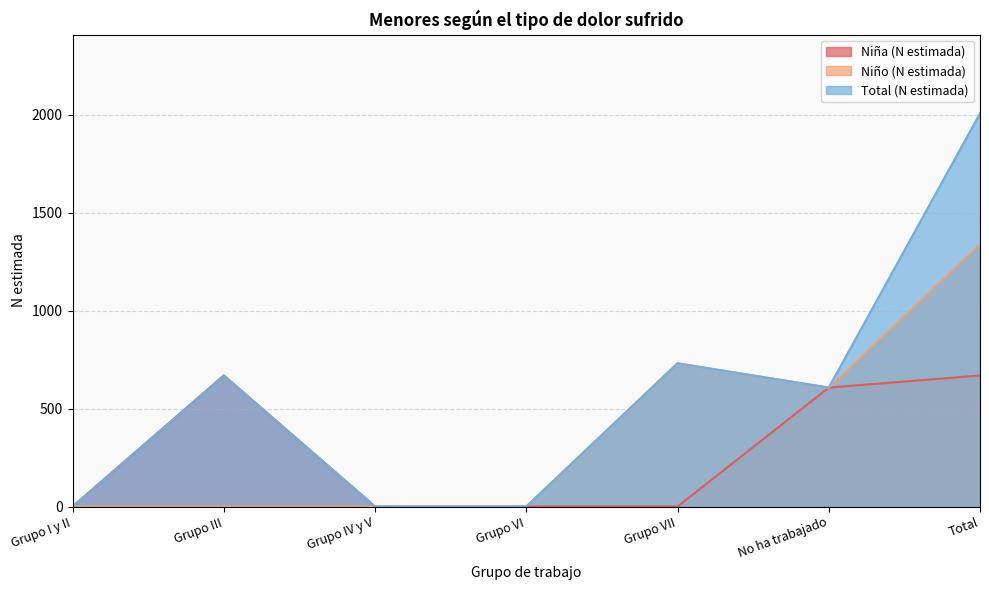

What is the total value across all series at No ha trabajado?

1821